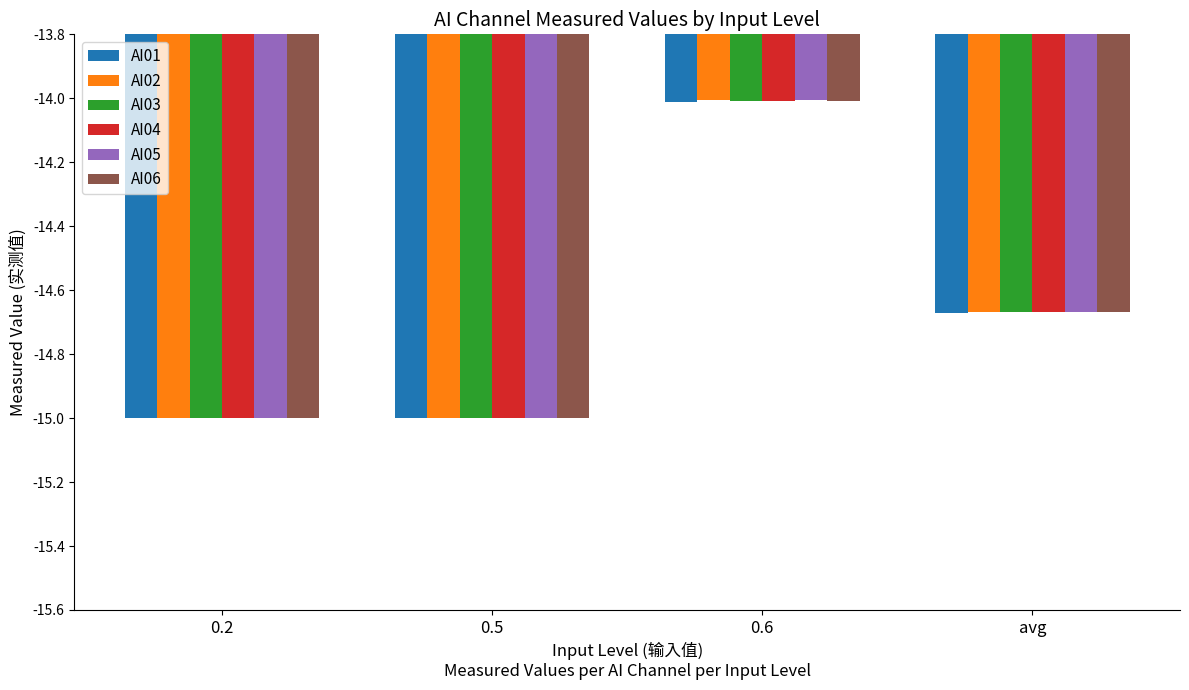

What is the label of the 1st bar from the right?

avg